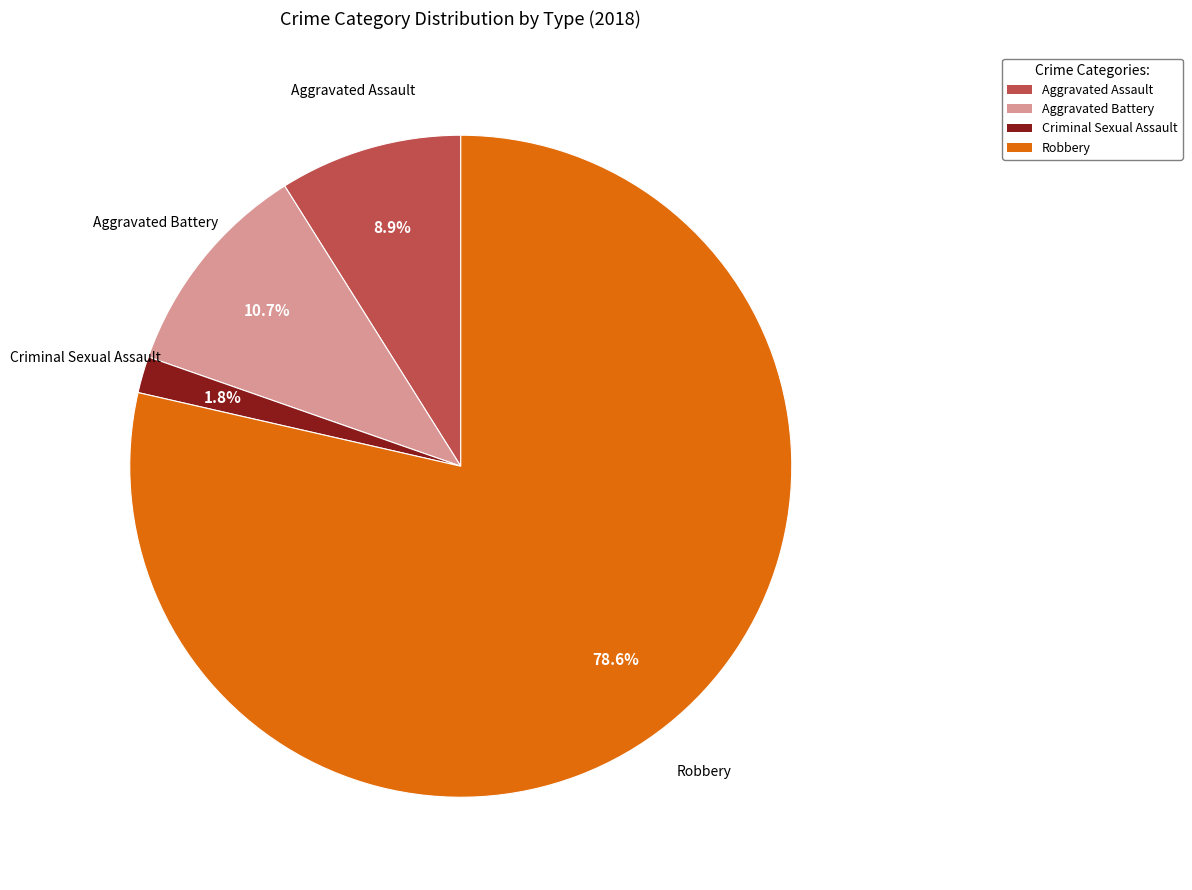

To the nearest percent, what is the difference between the Aggravated Assault and Criminal Sexual Assault slice percentages?

7%